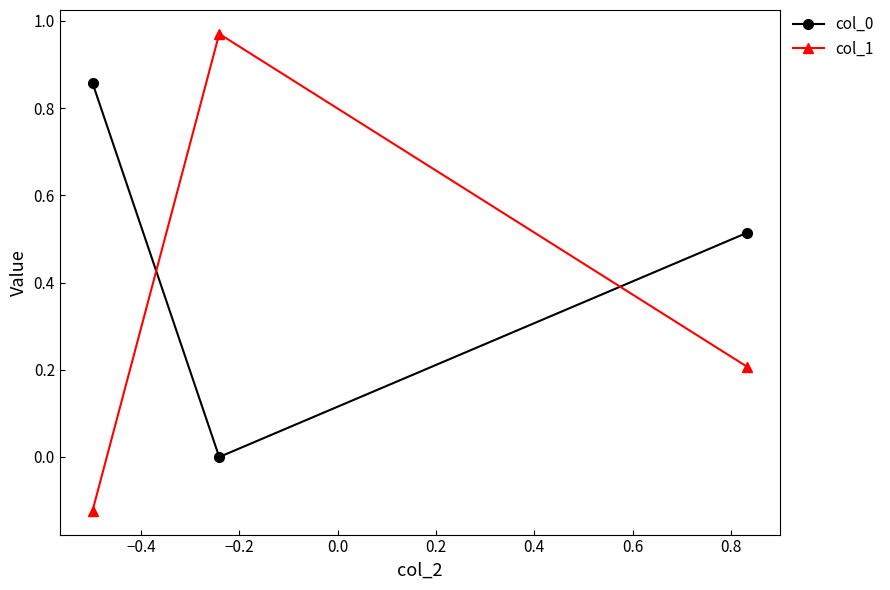

How many values in the col_1 series are below 0?

1